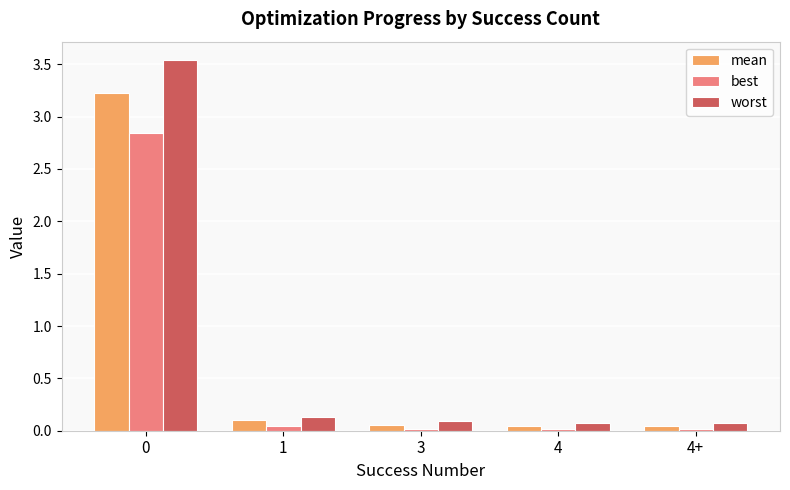

How many distinct data groups are displayed?

3